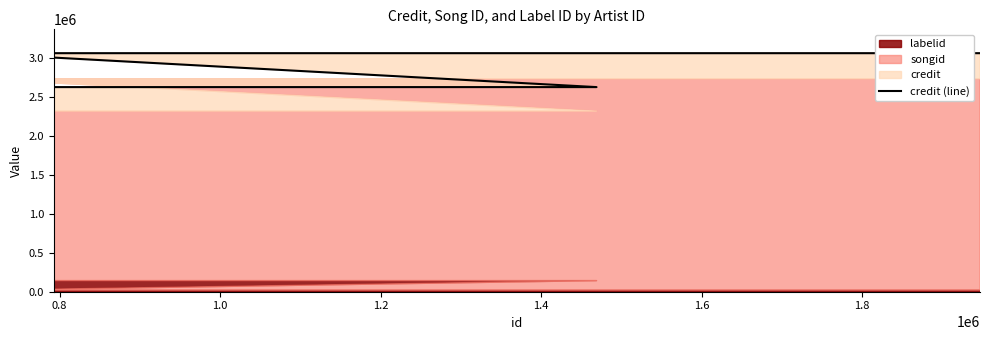

What is the difference between the second highest and second lowest values?

434835